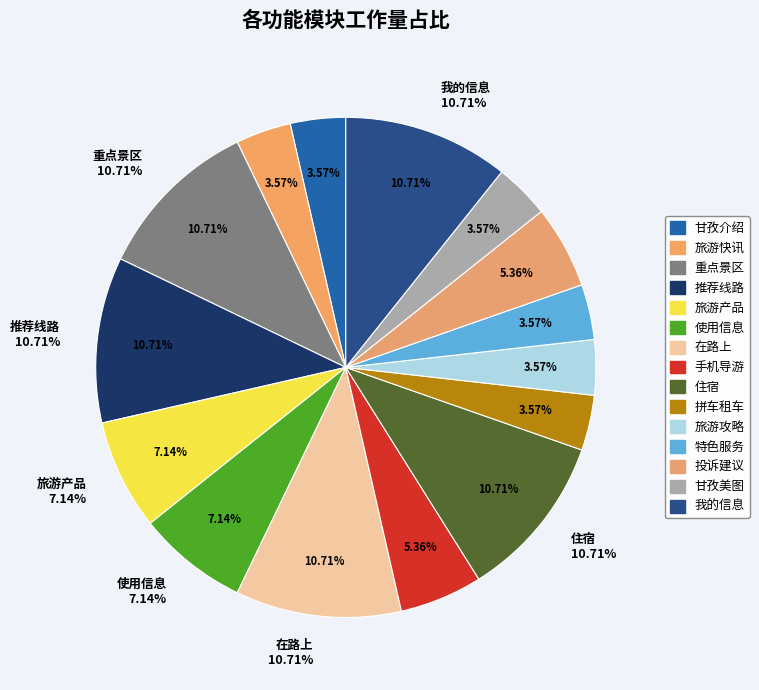

To the nearest percent, what is the average slice percentage?

7%